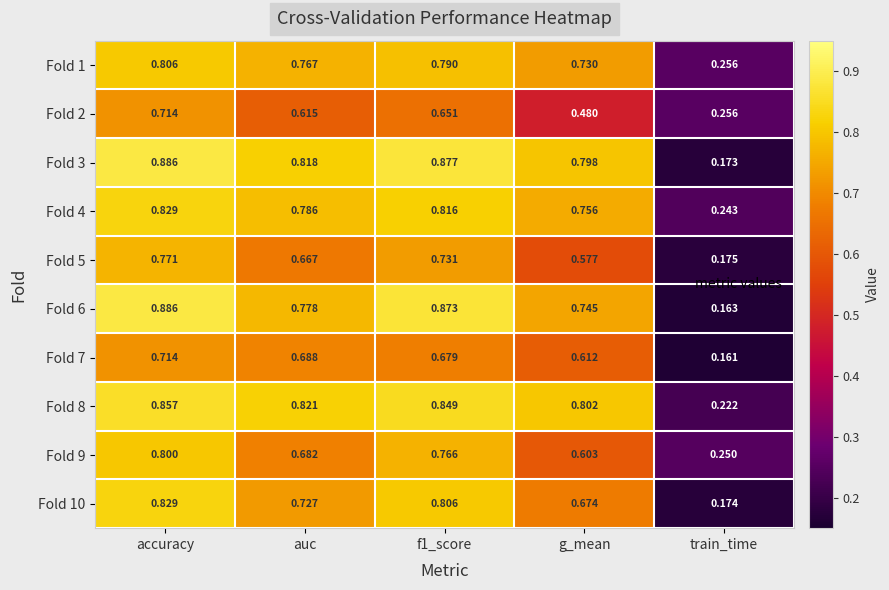

What is the total value across all series at g_mean?

6.8